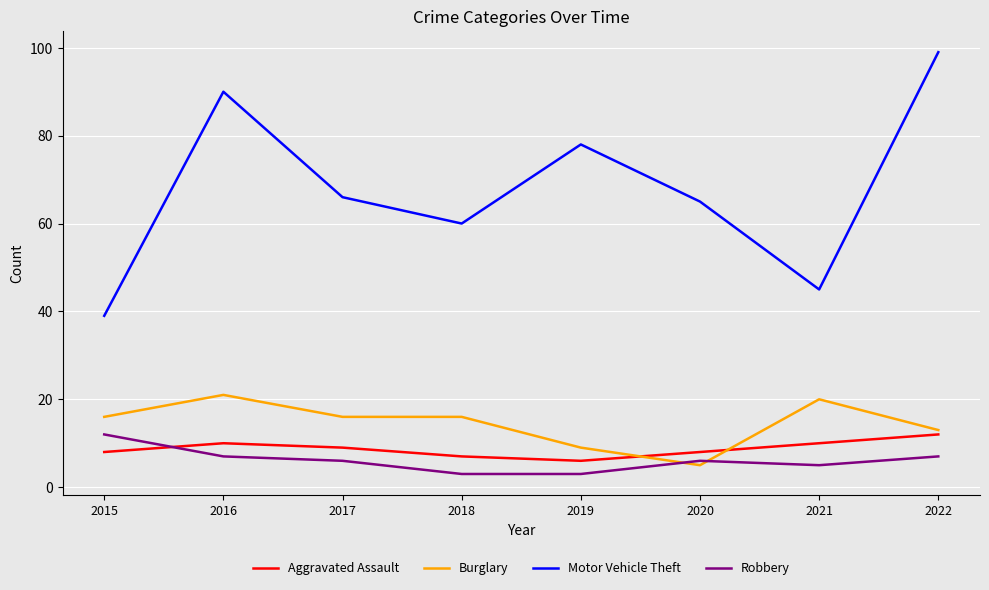

What is the total value across all series at 2017?

97